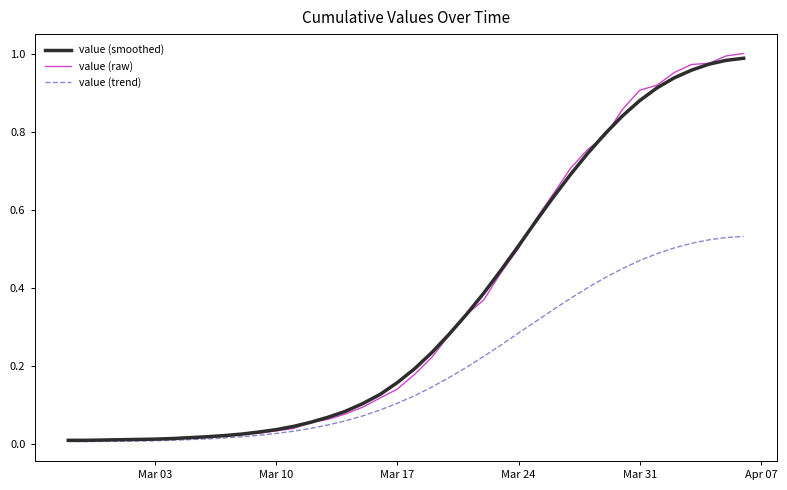

What are all the series names shown in the legend?

value (smoothed), value (raw), value (trend)